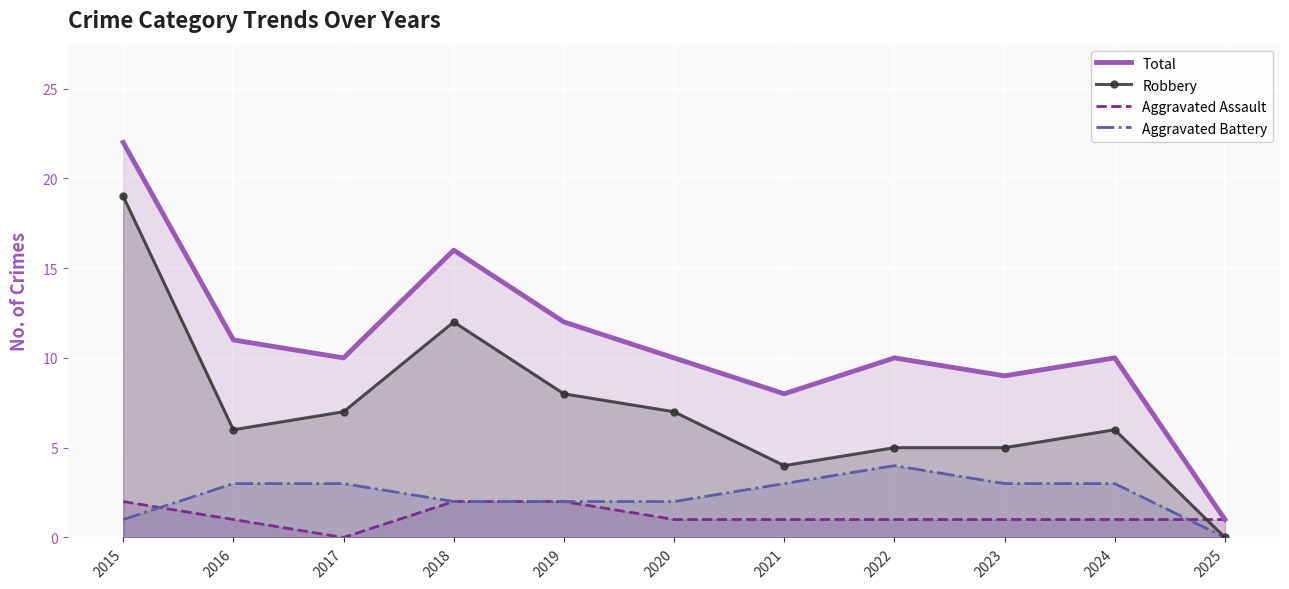

Reading left to right, what are all the values shown in this chart?

Total: 2015=22	2016=11	2017=10	2018=16	2019=12	2020=10	2021=8	2022=10	2023=9	2024=10	2025=1
Robbery: 2015=19	2016=6	2017=7	2018=12	2019=8	2020=7	2021=4	2022=5	2023=5	2024=6	2025=0
Aggravated Assault: 2015=2	2016=1	2017=0	2018=2	2019=2	2020=1	2021=1	2022=1	2023=1	2024=1	2025=1
Aggravated Battery: 2015=1	2016=3	2017=3	2018=2	2019=2	2020=2	2021=3	2022=4	2023=3	2024=3	2025=0